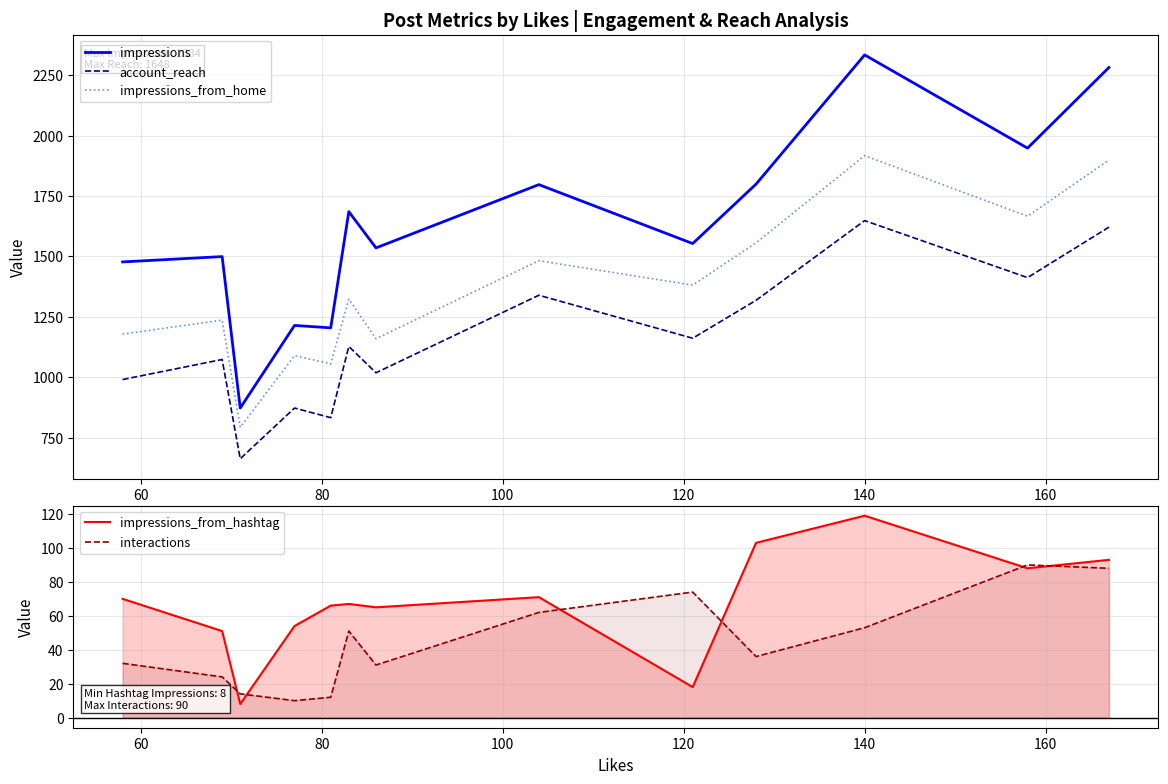

Does the chart display data point markers on the line(s)?

No